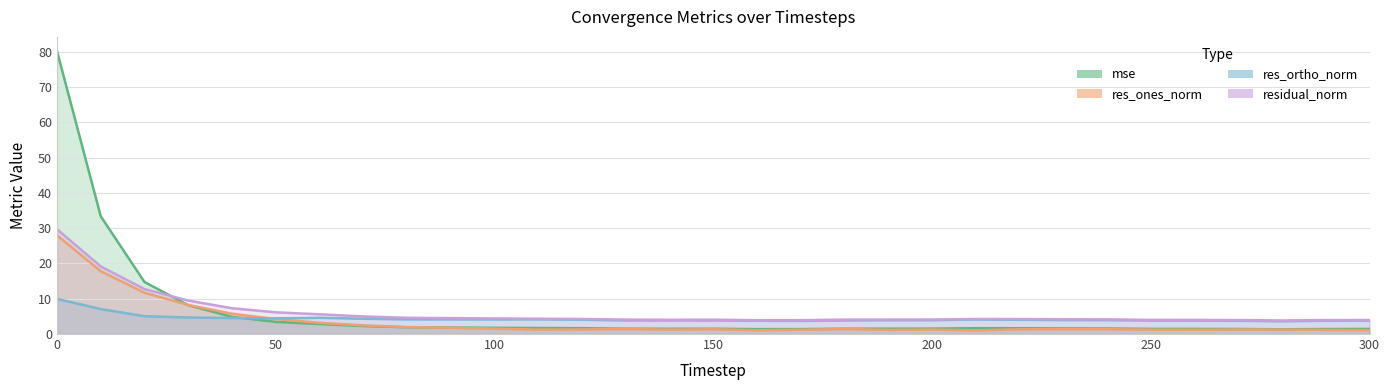

True or false: residual_norm and res_ones_norm cross at least once.

False